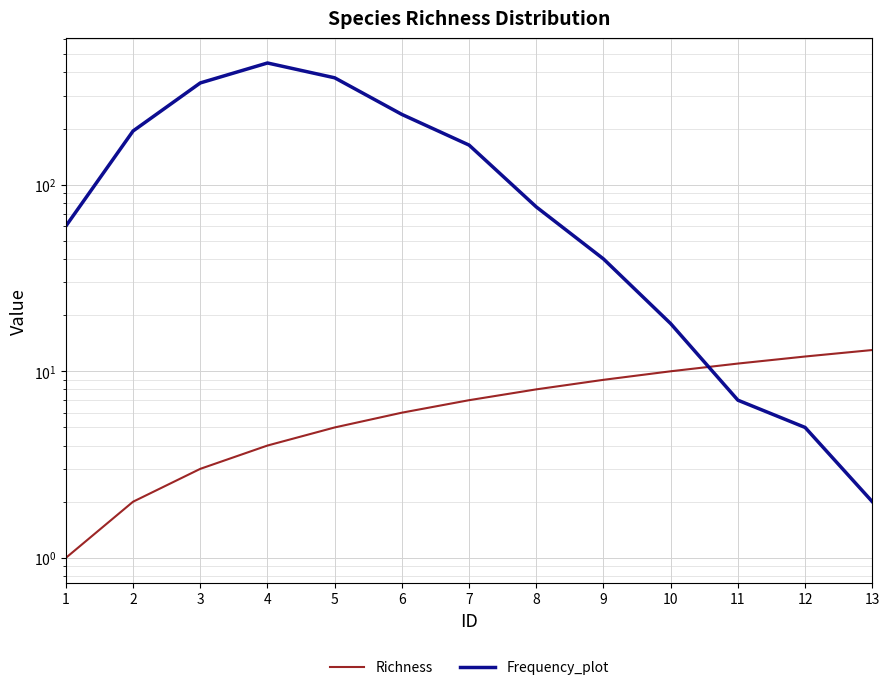

List the series in order of their peak value, lowest first.

Richness, Frequency_plot